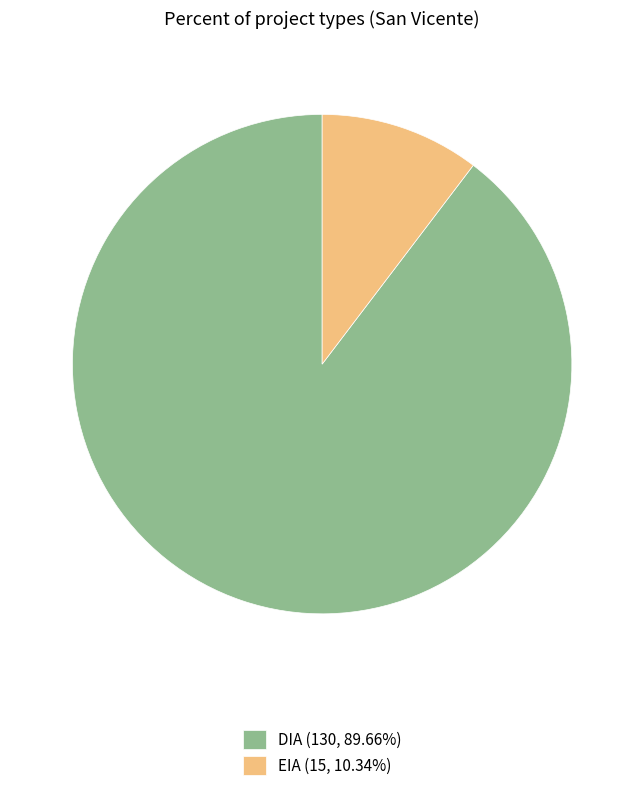

Is it true that EIA is 5% of the pie?

False